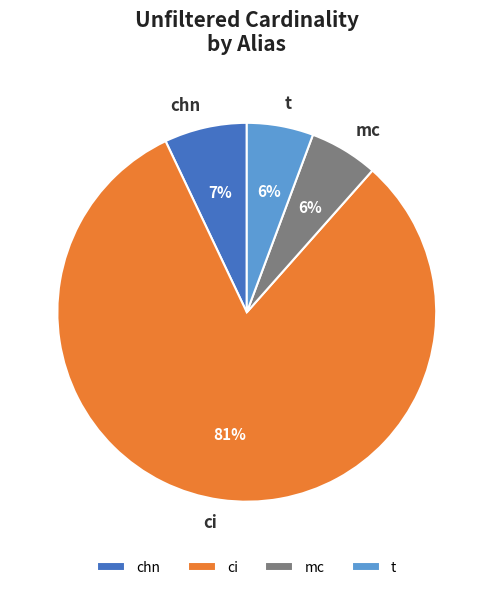

True or false: ci accounts for 67% of the total.

False